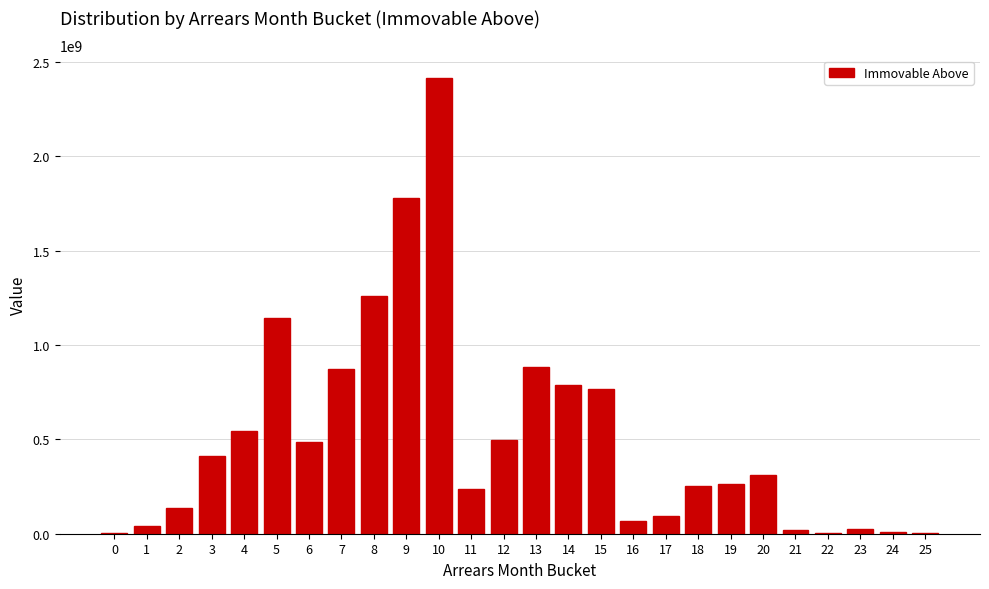

What is the maximum value shown in the chart?

2413484860.4